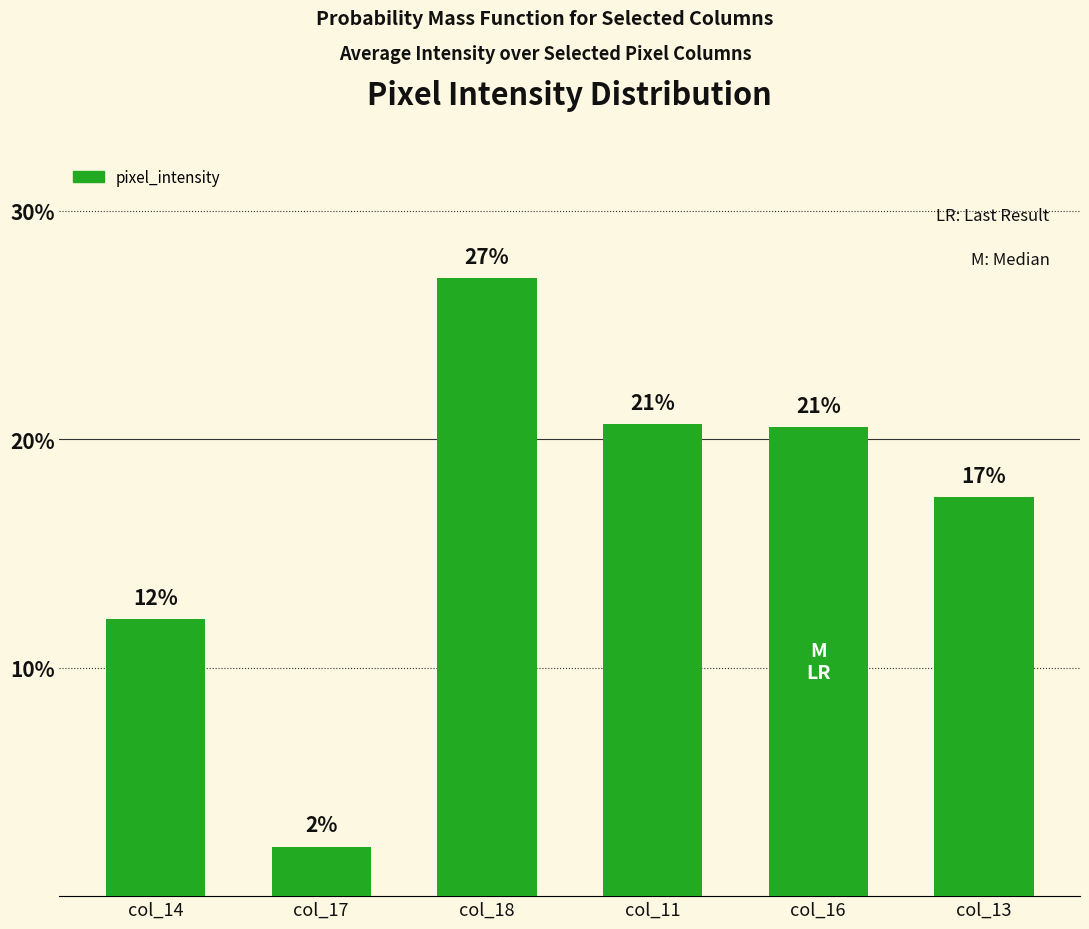

Is it true that the value at col_11 is 20.7?

True